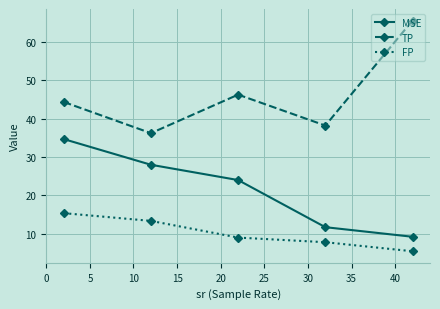

What is the difference between the maximum and minimum values in the TP series?

29.4